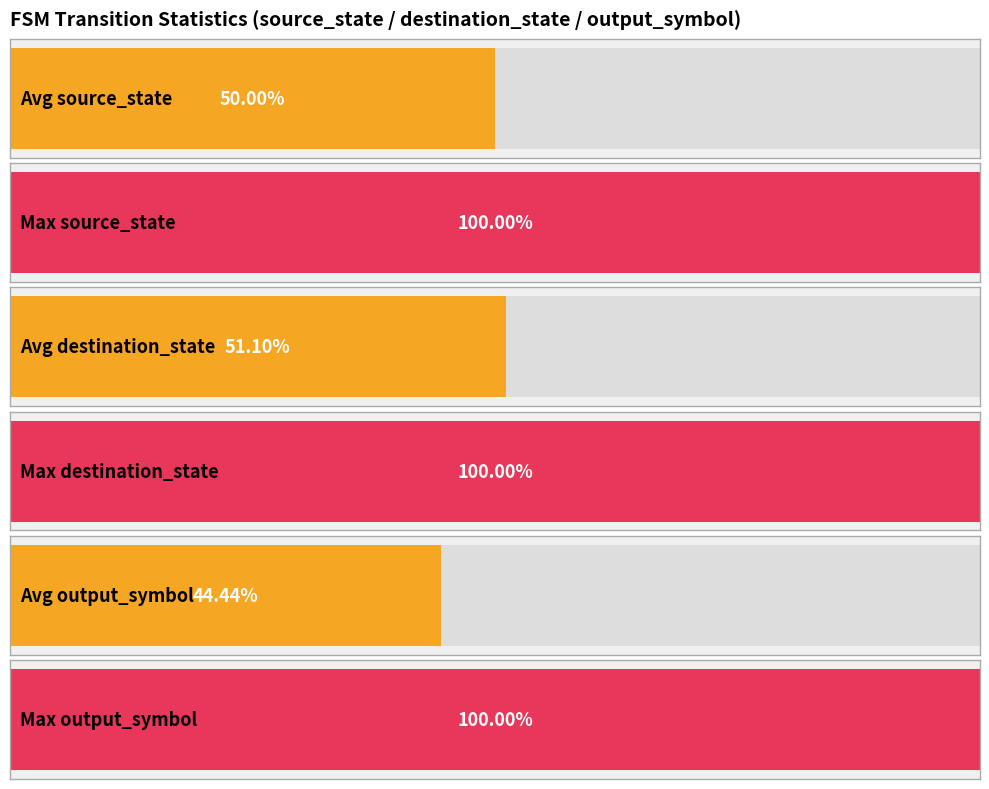

What is the sum of all output_symbol values?

16